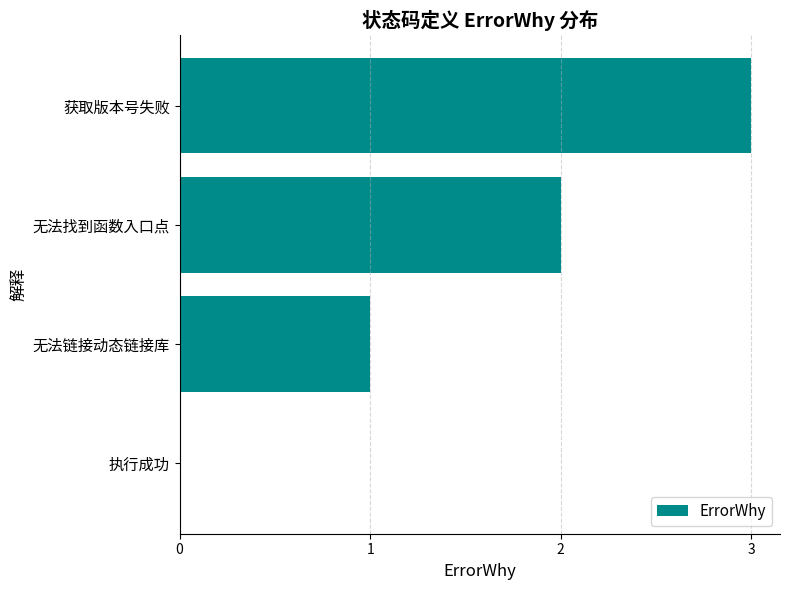

Count the number of data series in this chart.

1